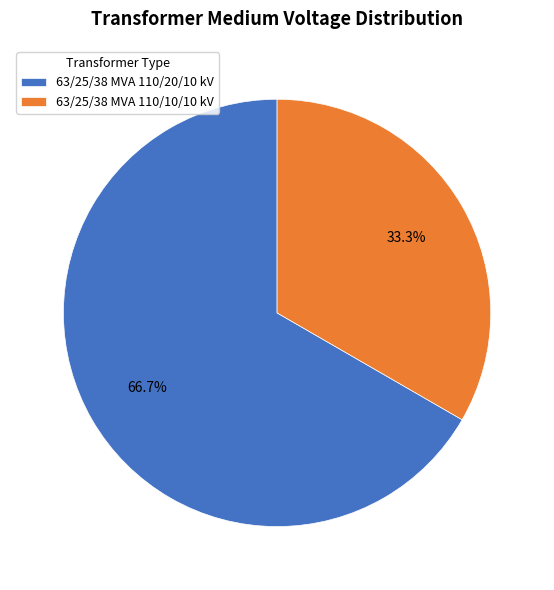

To the nearest percent, what portion does 63/25/38 MVA 110/20/10 kV represent?

67%